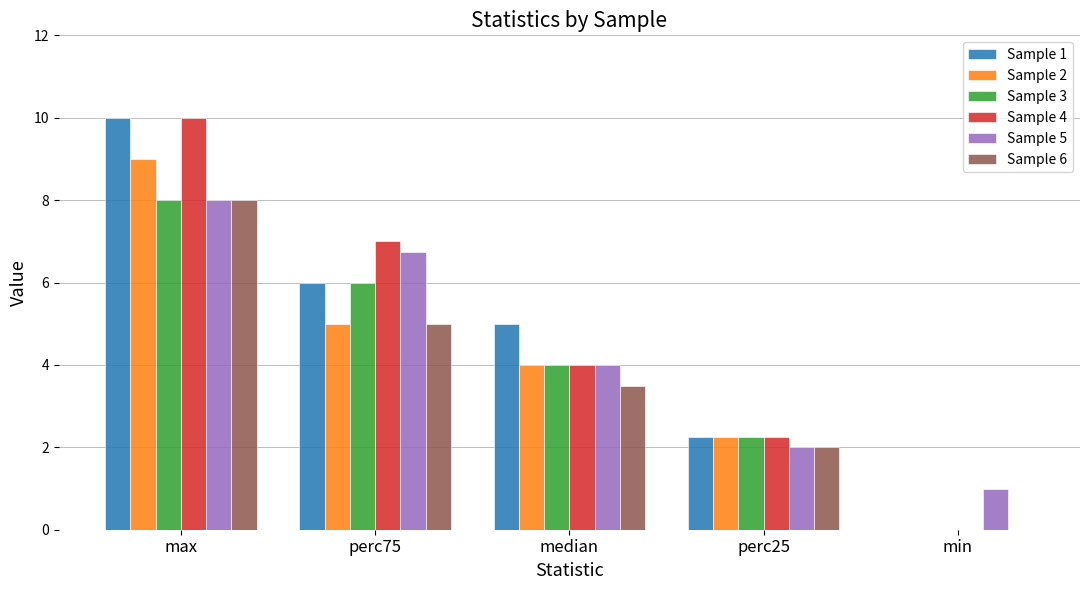

What are all the series names shown in the legend?

Sample 1, Sample 2, Sample 3, Sample 4, Sample 5, Sample 6